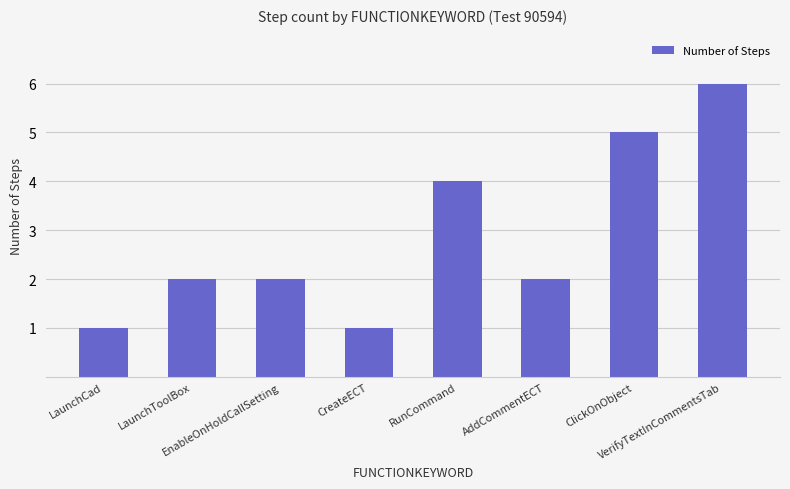

Count the number of data series in this chart.

1